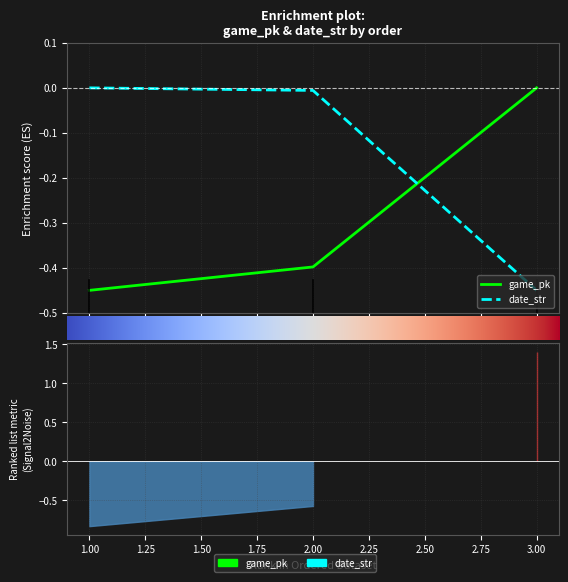

How many categories are shown in the chart?

3